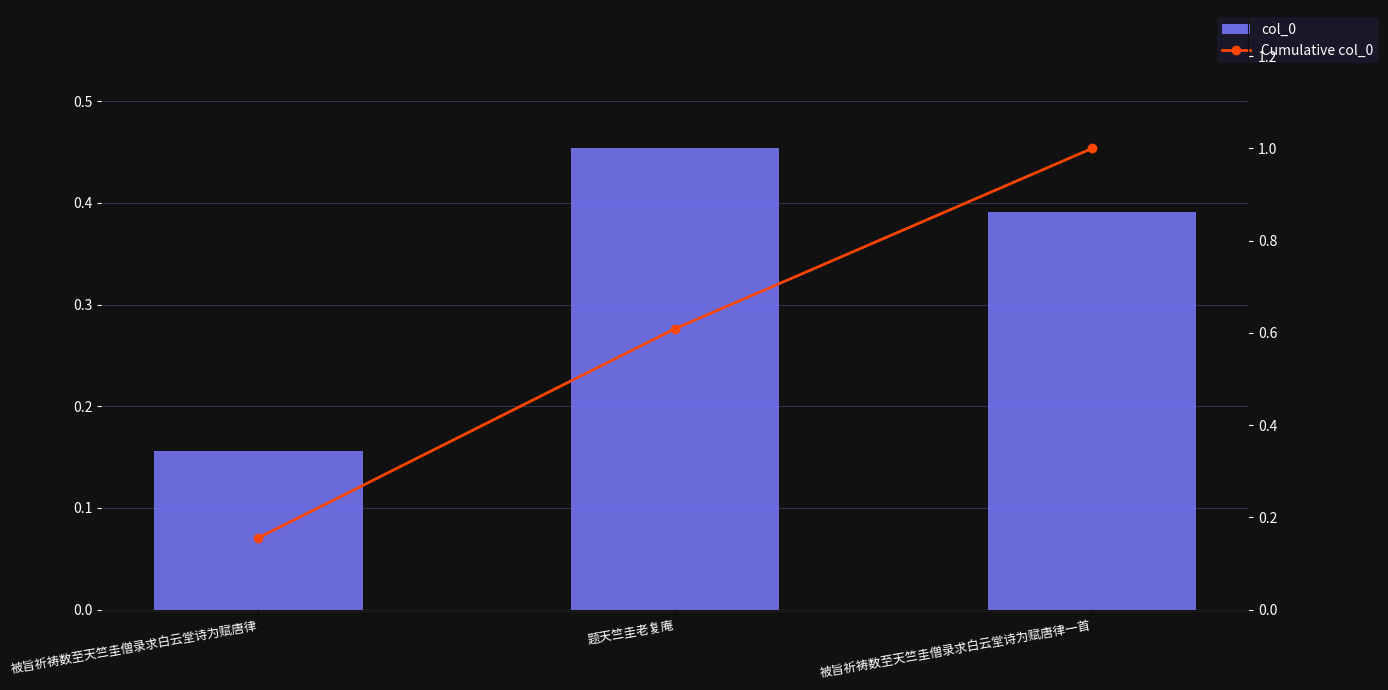

At which category is the sum across all series the highest?

被旨祈祷数至天竺圭僧录求白云堂诗为赋唐律一首